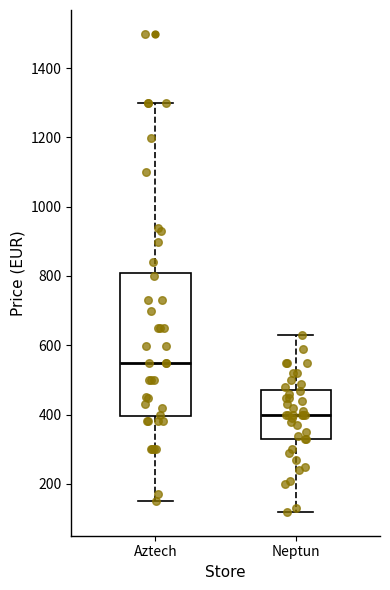

Comparing the boxes themselves (not the whiskers), which one is the tallest?

Aztech